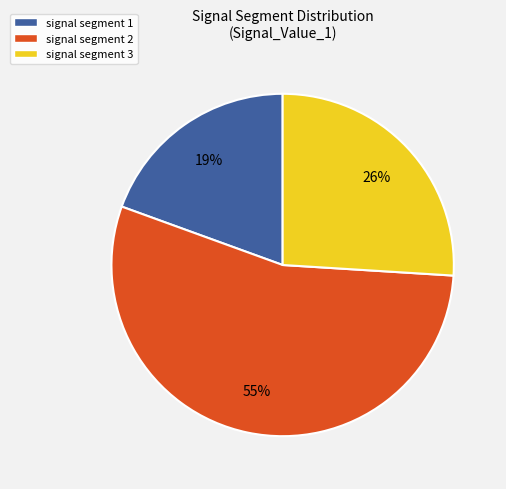

Does any single category account for the majority?

Yes